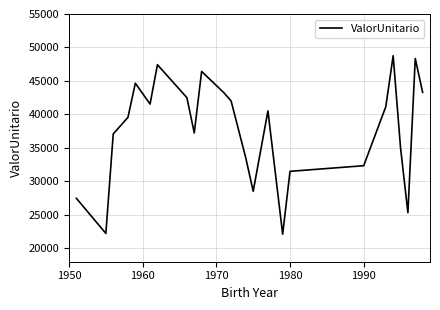

What is the maximum value shown in the chart?

48768.9